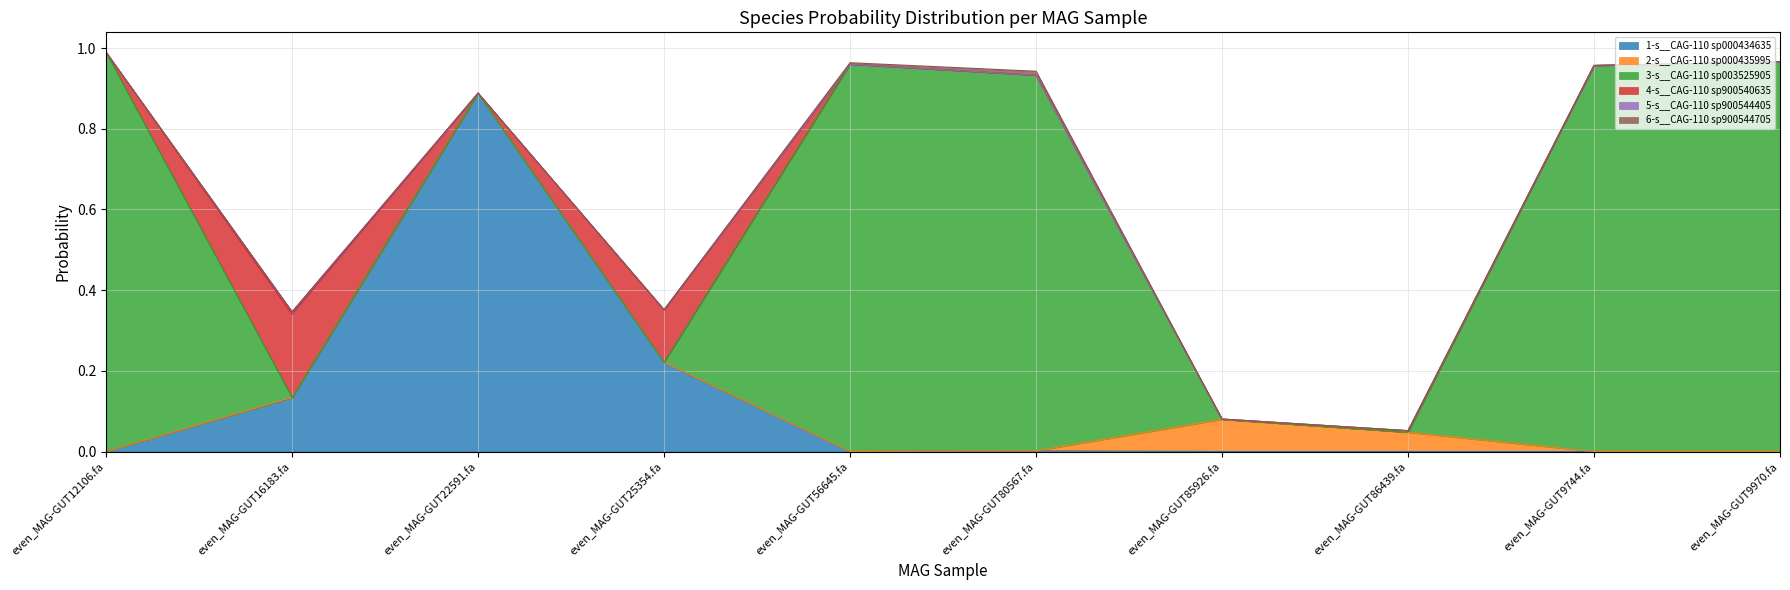

Where is the first local maximum for 3-s__CAG-110 sp003525905?

even_MAG-GUT56645.fa